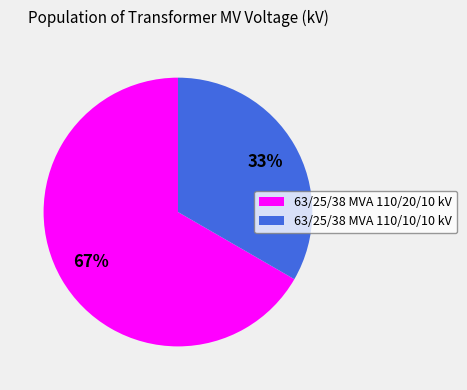

Rank the categories by value from highest to lowest.

63/25/38 MVA 110/20/10 kV, 63/25/38 MVA 110/10/10 kV